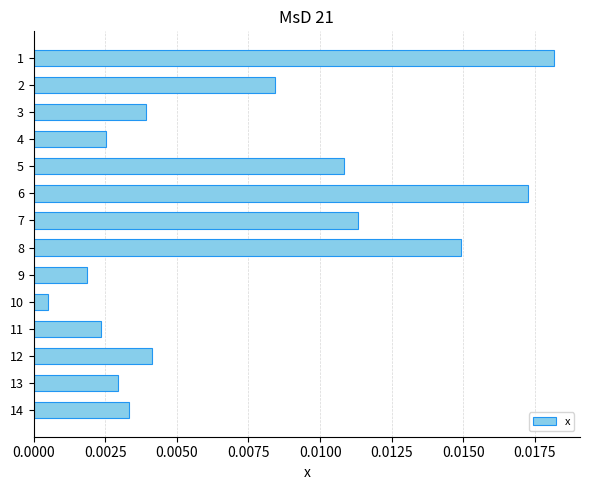

List the labels in order of value, smallest first.

10, 9, 11, 4, 13, 14, 3, 12, 2, 5, 7, 8, 6, 1